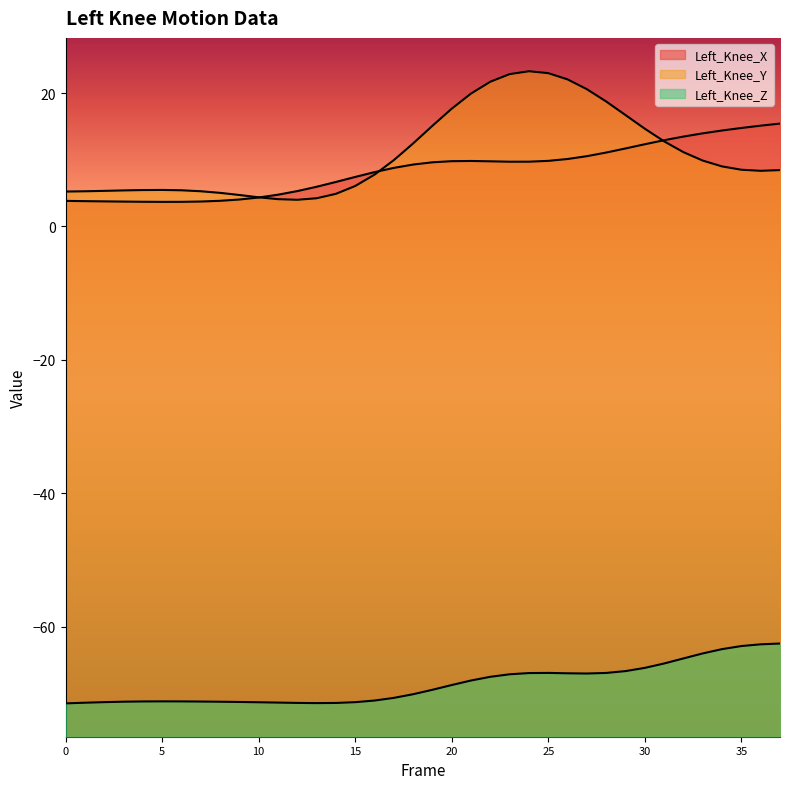

How many data points in Left_Knee_X are less than 9?

18